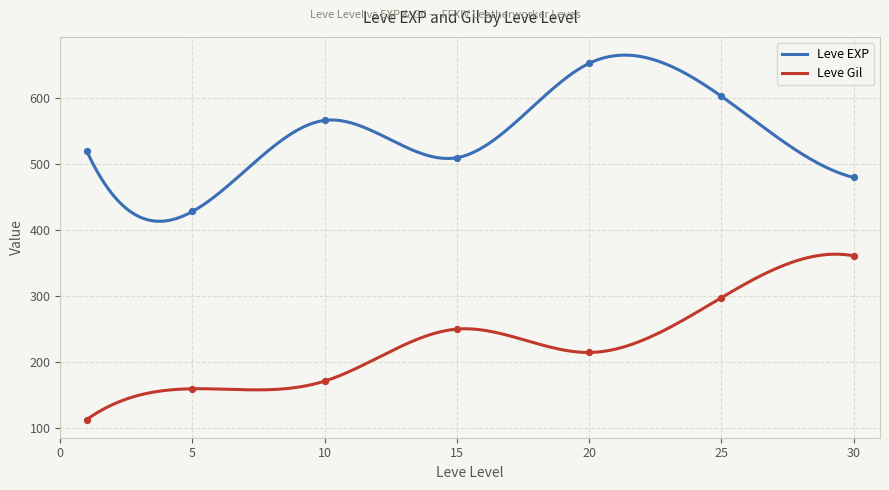

What is the minimum value for Leve EXP?

413.4